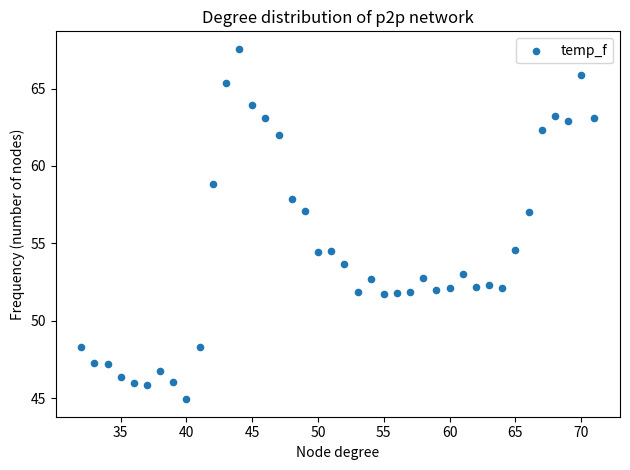

What is the range of Y values (max minus min)?

22.6